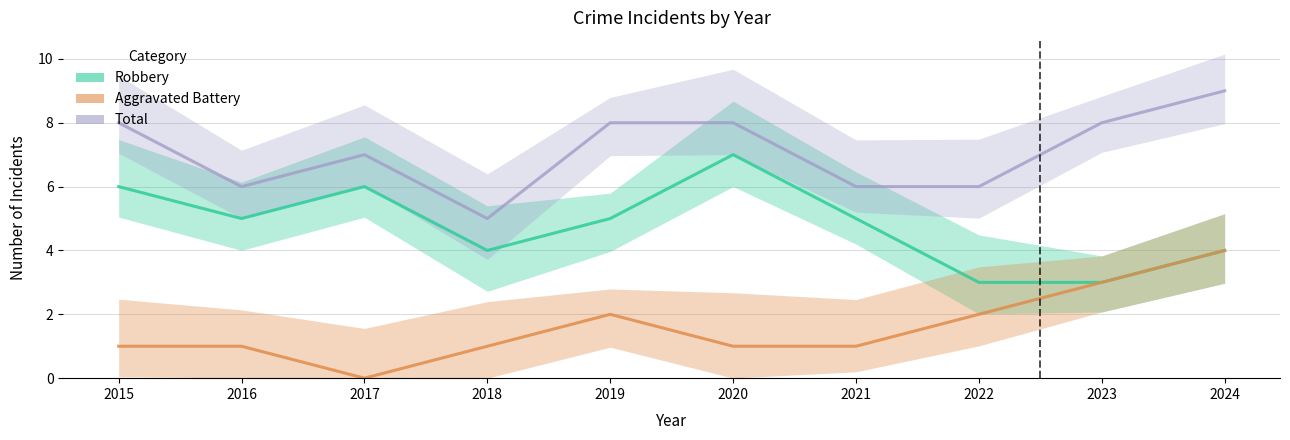

What is the spread (max minus min) of values at 2022?

4